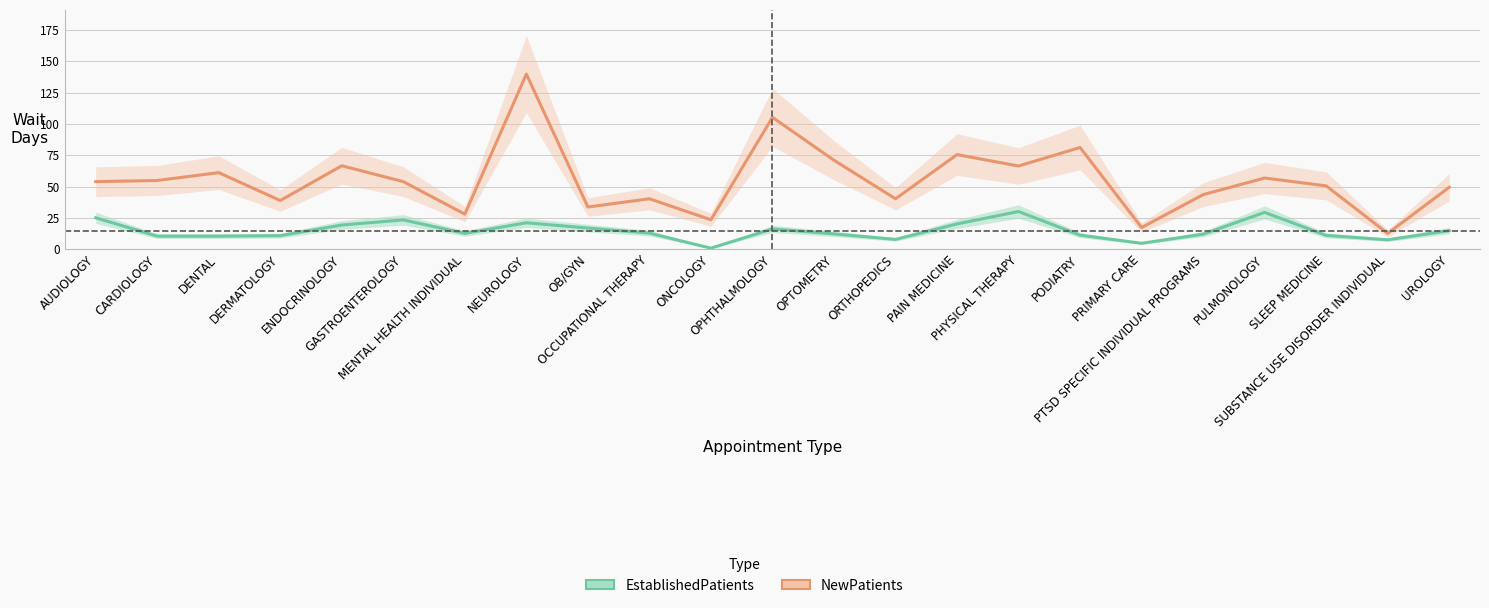

At which label does EstablishedPatients reach its minimum?

ONCOLOGY